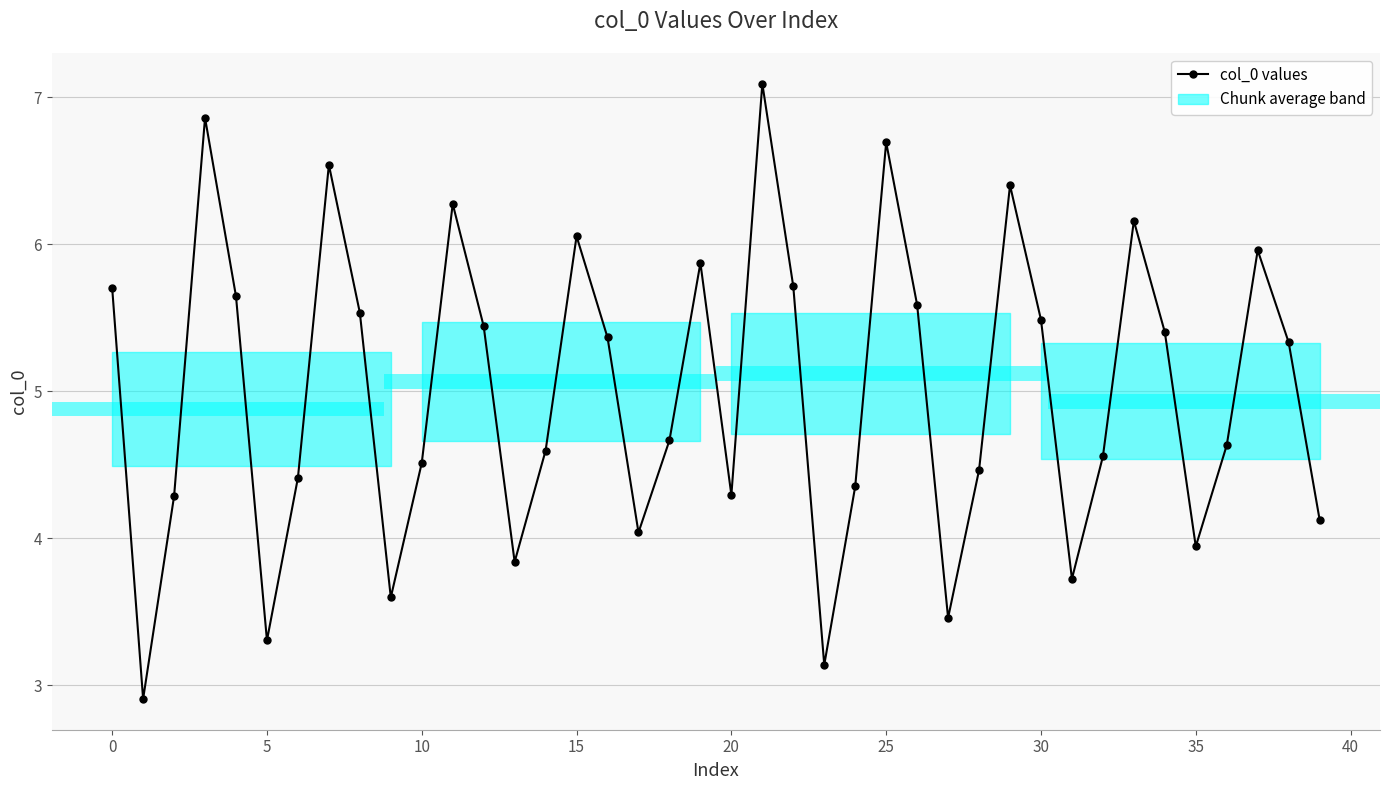

How many interior local valleys (lower than both neighbors) does the data have?

10